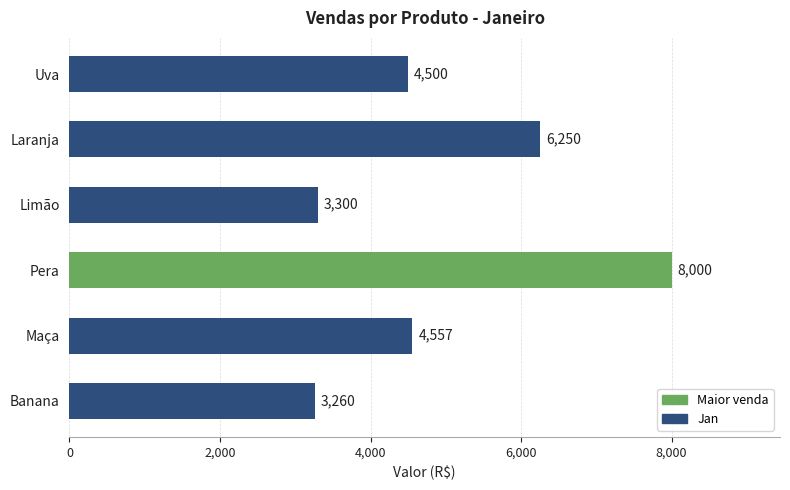

At which label is the value closest to 5630?

Laranja